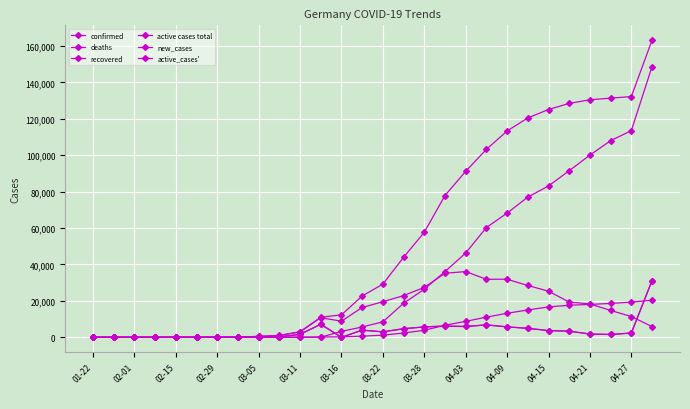

Does the chart have visible grid lines?

Yes